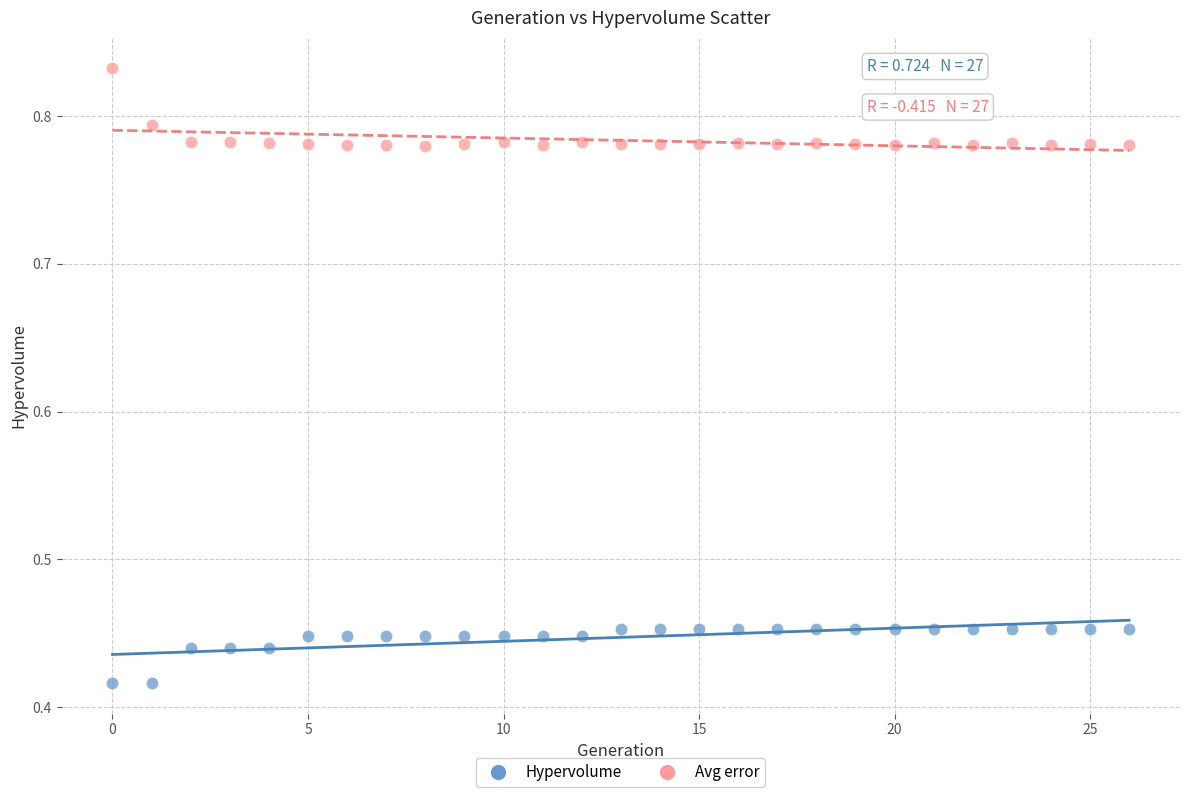

Which series contains the highest Y value?

Avg error